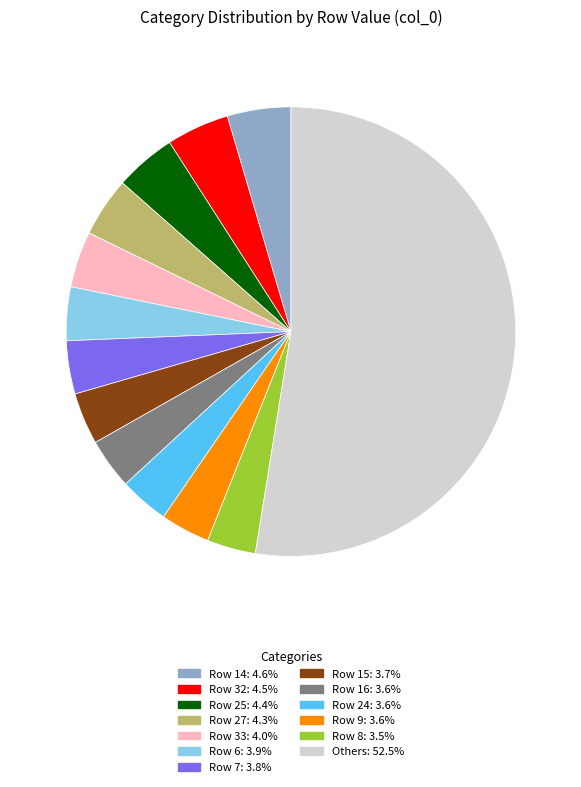

How many slices are in this pie chart?

13